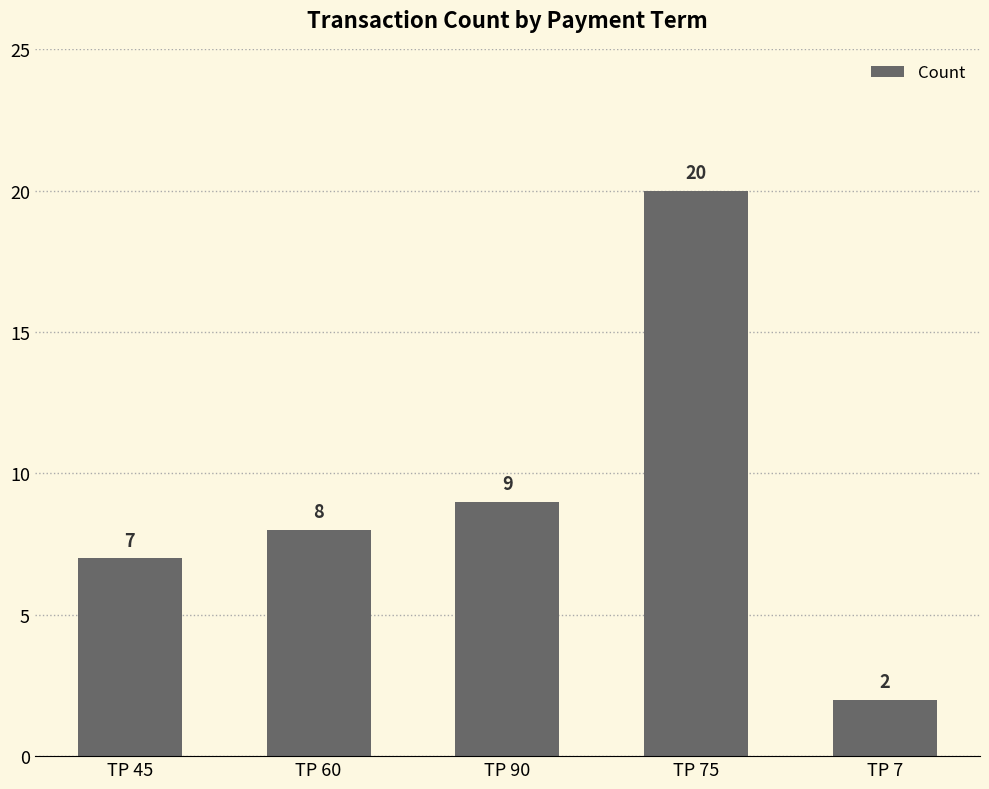

What is the sum of all values?

46